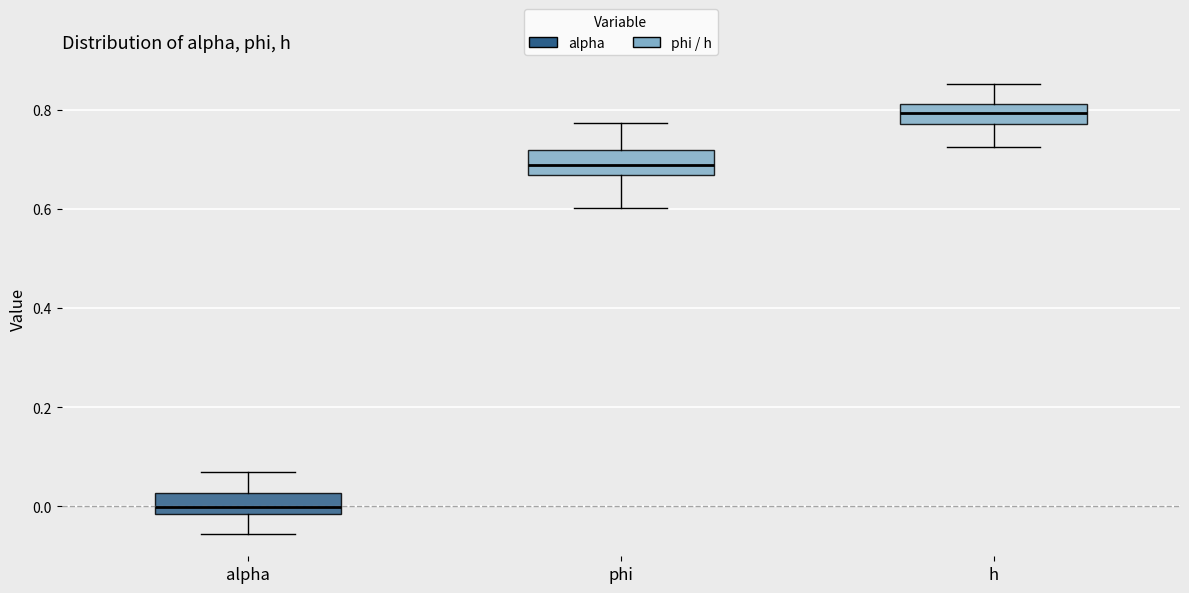

Reading left to right, transcribe this box plot: for each box, give where its median line is, the range the box spans, and where its two whiskers end, as read against the y-axis. The values are not printed on the chart, so give them approximately, as read against the axis.

alpha: median 0.00, box -0.02 to 0.02, whiskers -0.06 to 0.06
phi: median 0.68, box 0.66 to 0.72, whiskers 0.60 to 0.78
h: median 0.80, box 0.78 to 0.82, whiskers 0.72 to 0.86